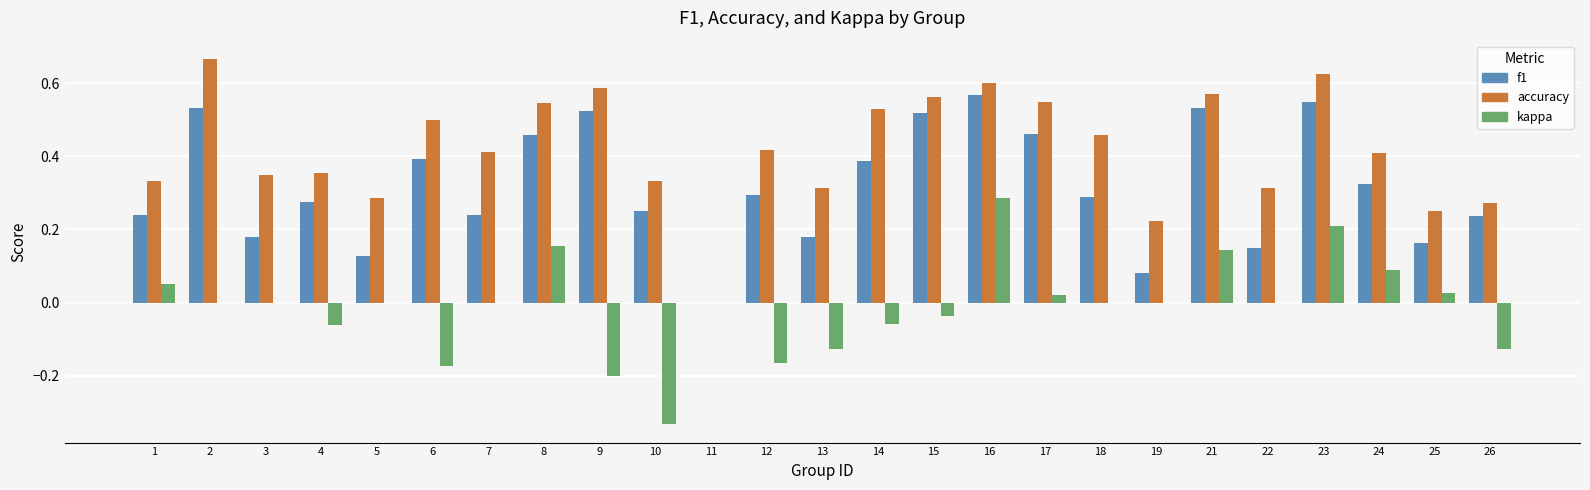

Is it true that f1 equals 0.3 at 18?

True